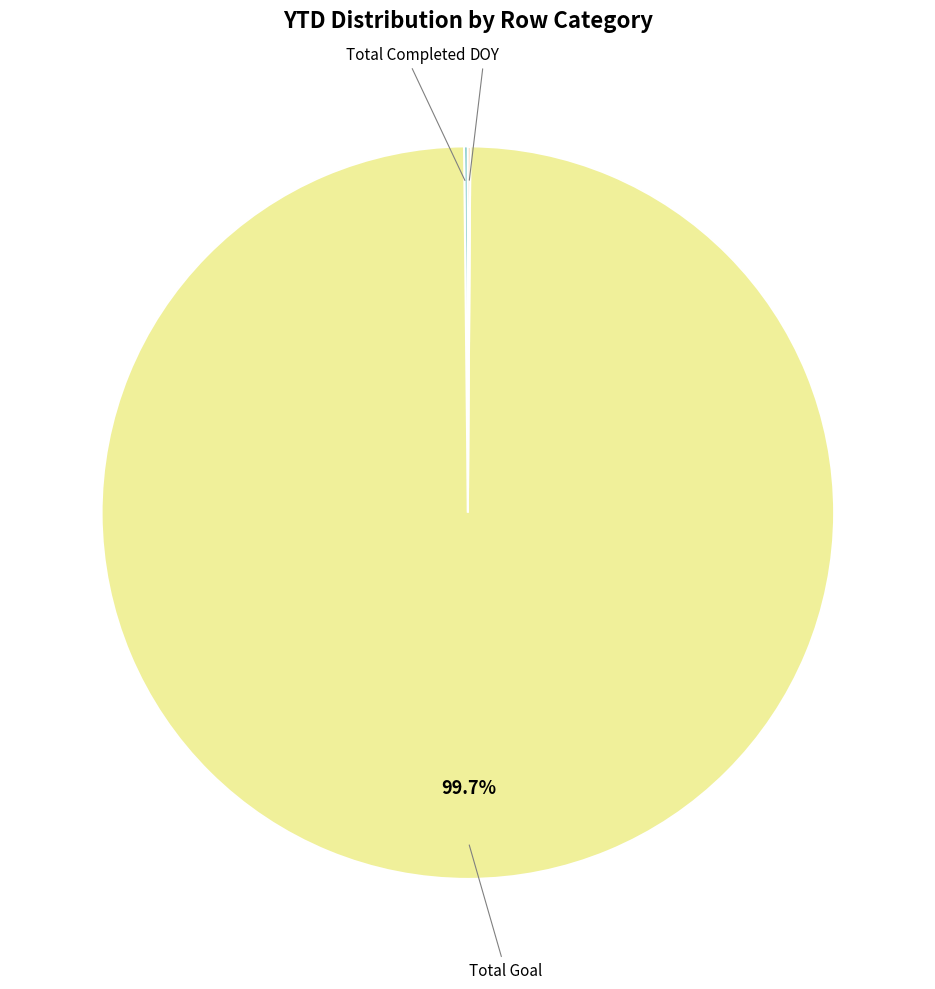

Which slice represents more than half of the pie?

Total Goal